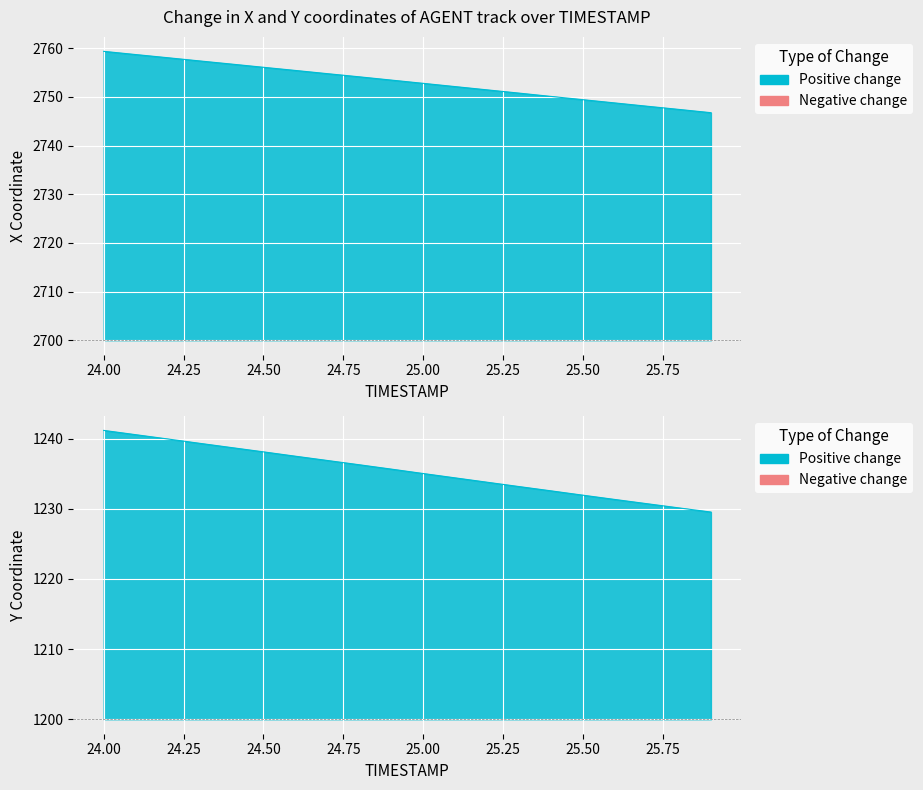

At which label does Y reach its peak?

24.0